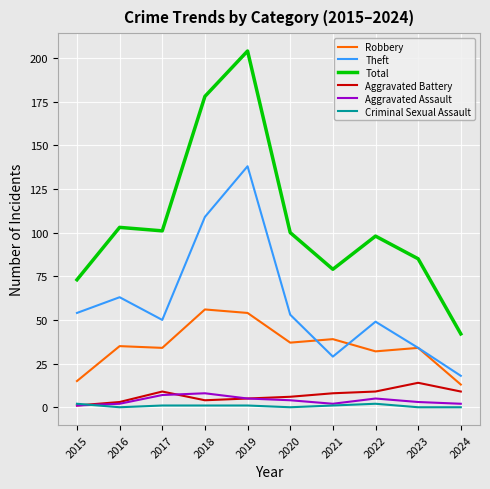

True or false: Aggravated Assault and Theft cross at least once.

False